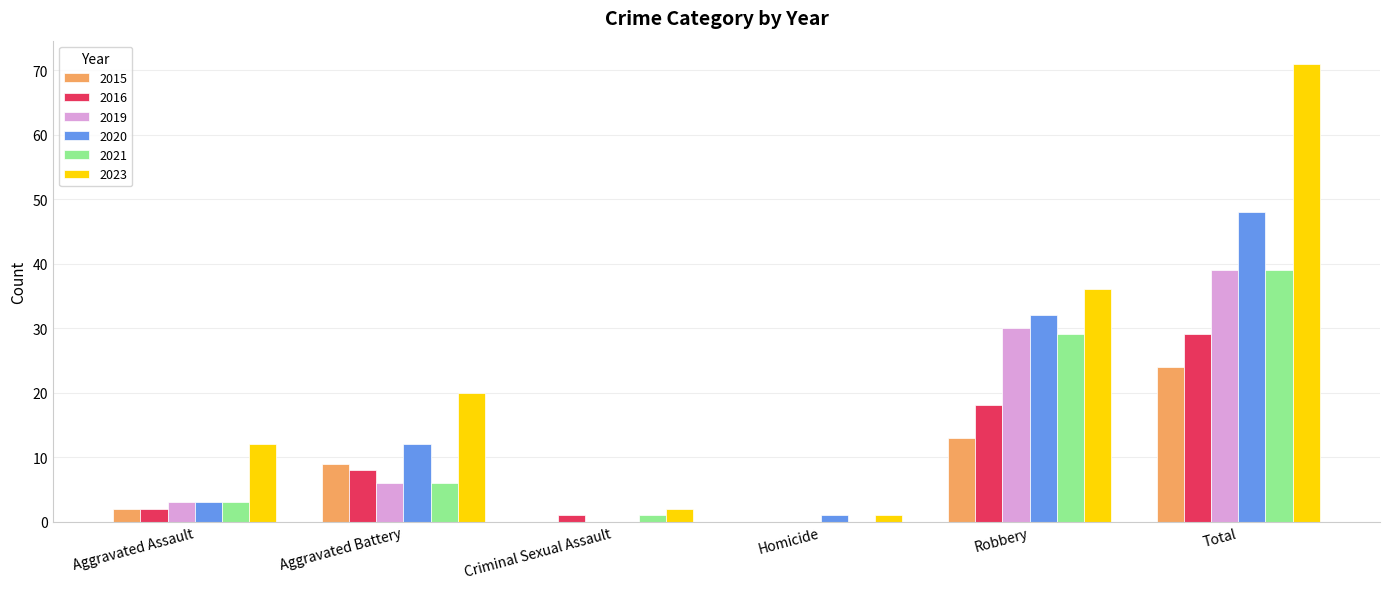

Reading right to left, list all the values displayed in this chart.

2015: Total=24	Robbery=13	Homicide=0	Criminal Sexual Assault=0	Aggravated Battery=9	Aggravated Assault=2
2016: Total=29	Robbery=18	Homicide=0	Criminal Sexual Assault=1	Aggravated Battery=8	Aggravated Assault=2
2019: Total=39	Robbery=30	Homicide=0	Criminal Sexual Assault=0	Aggravated Battery=6	Aggravated Assault=3
2020: Total=48	Robbery=32	Homicide=1	Criminal Sexual Assault=0	Aggravated Battery=12	Aggravated Assault=3
2021: Total=39	Robbery=29	Homicide=0	Criminal Sexual Assault=1	Aggravated Battery=6	Aggravated Assault=3
2023: Total=71	Robbery=36	Homicide=1	Criminal Sexual Assault=2	Aggravated Battery=20	Aggravated Assault=12